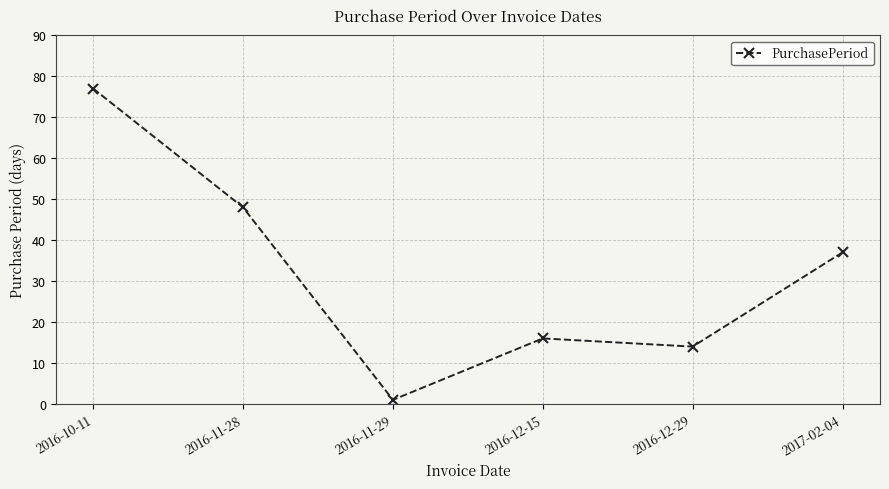

Is this an area chart (filled region under the line)?

No